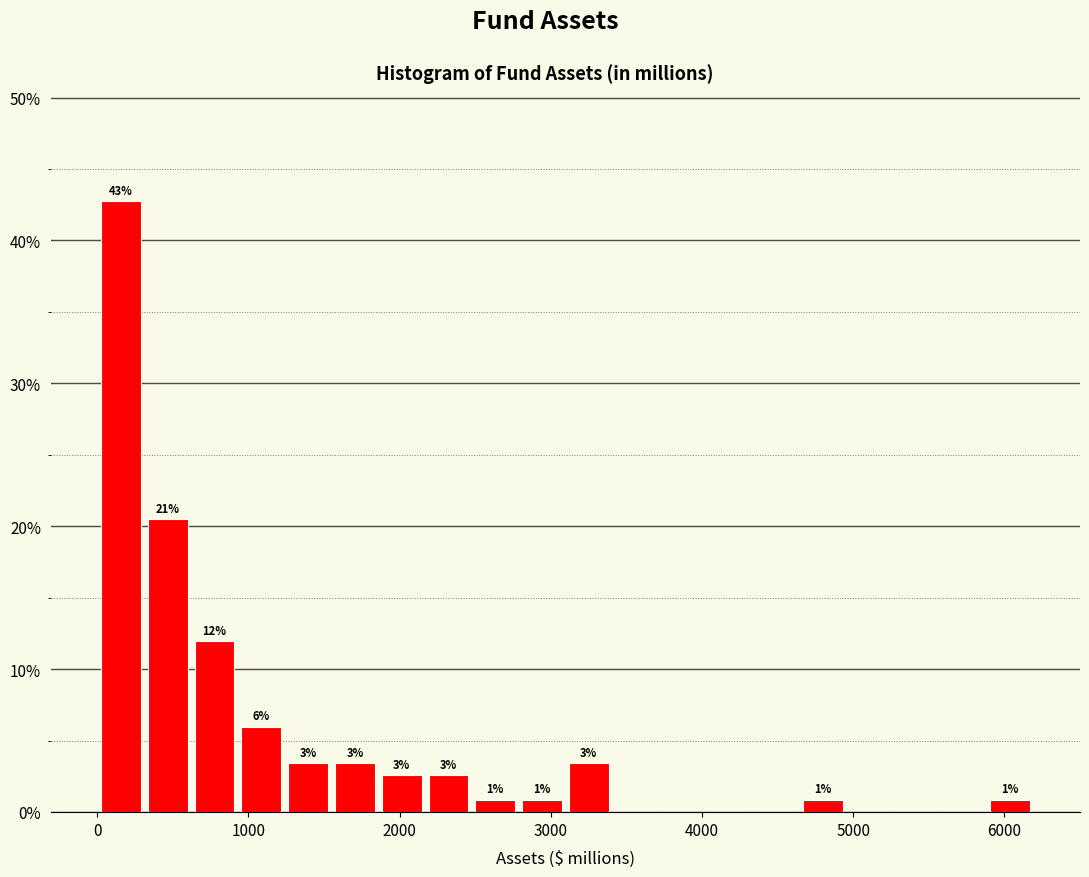

Read against the x-axis, roughly where is the centre of the tallest bar?

200